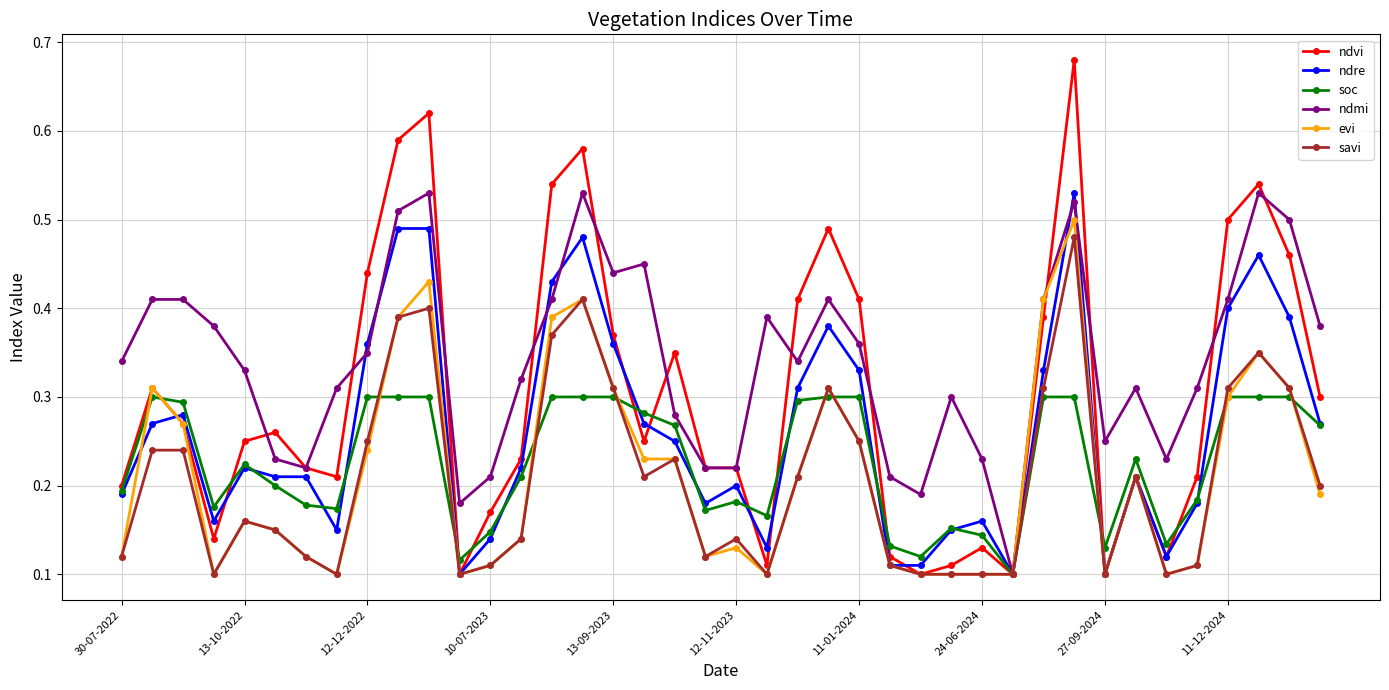

Count the number of data series in this chart.

6